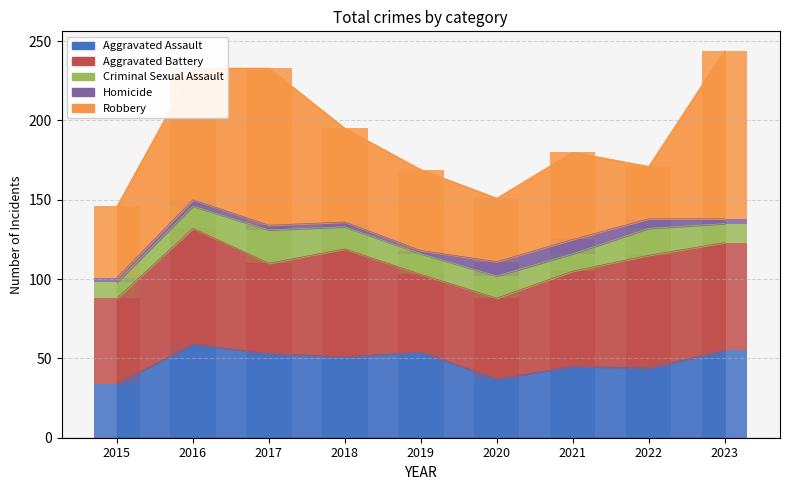

List the series in order of their peak value, lowest first.

Homicide, Criminal Sexual Assault, Aggravated Assault, Aggravated Battery, Robbery